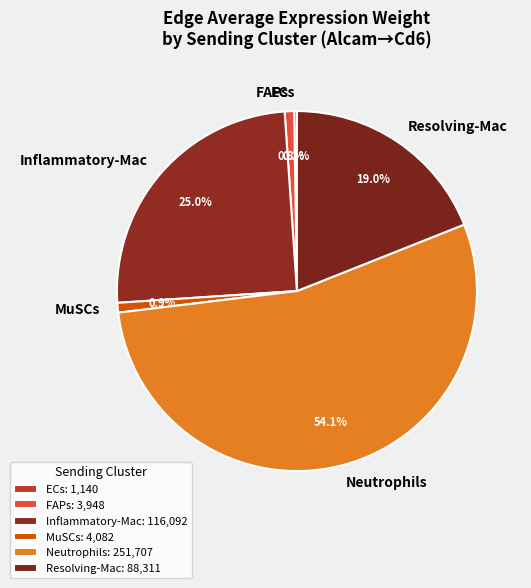

Which has a higher value, Inflammatory-Mac or Neutrophils?

Neutrophils